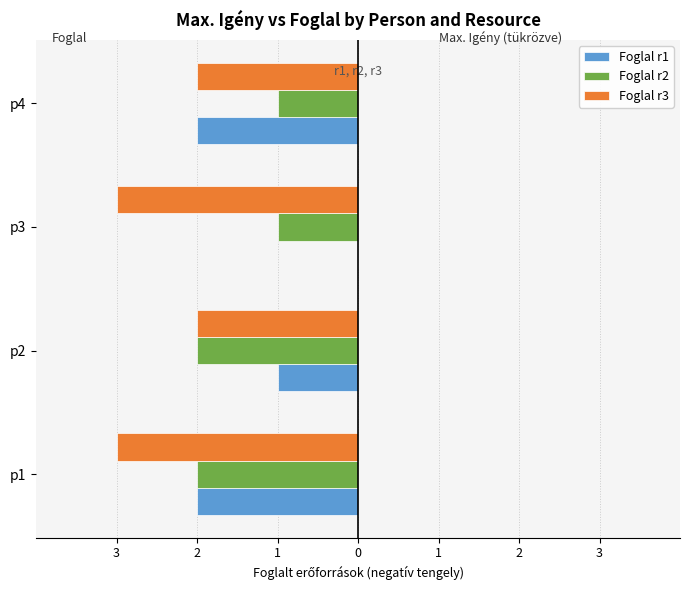

What are all the series names shown in the legend?

Foglal r1, Foglal r2, Foglal r3